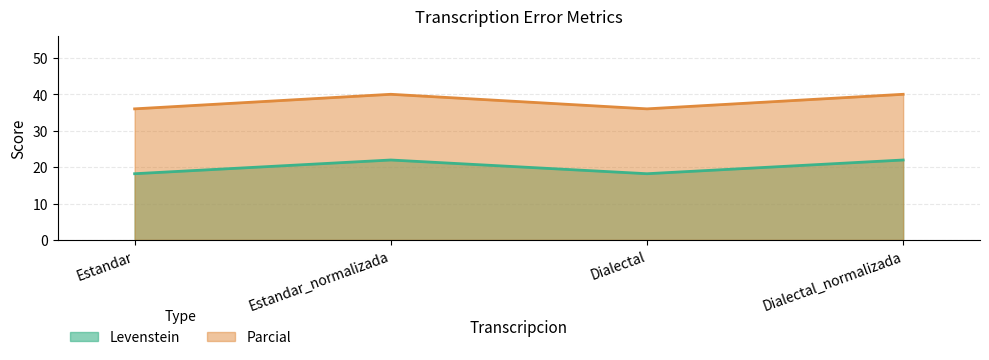

What is the difference between the highest and lowest values at Dialectal?

17.8